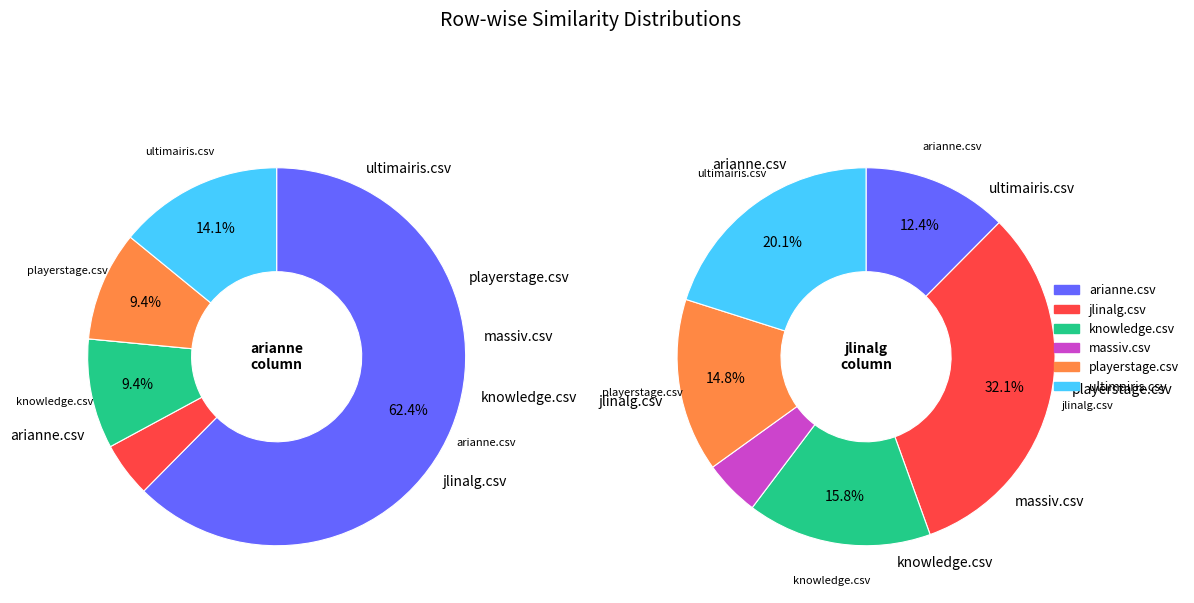

To the nearest percent, what is the average slice percentage?

17%